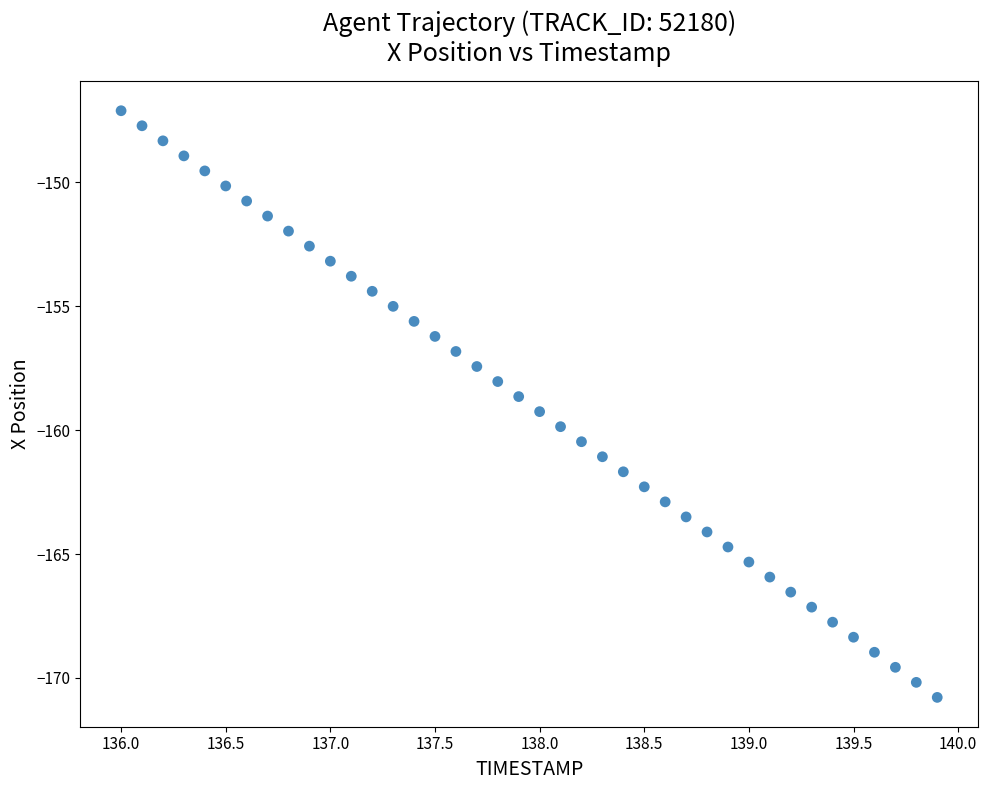

What is the range of Y values (max minus min)?

23.7